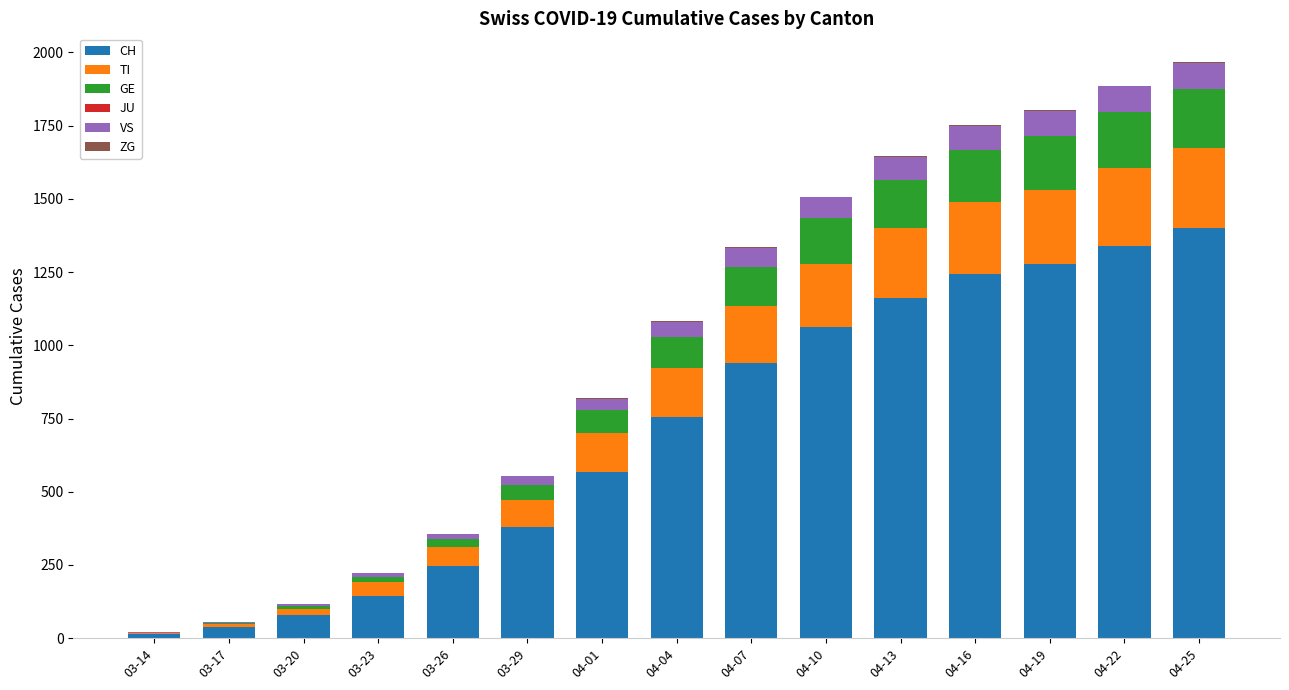

What is the difference between the CH values at 04-22 and 03-23?

1196